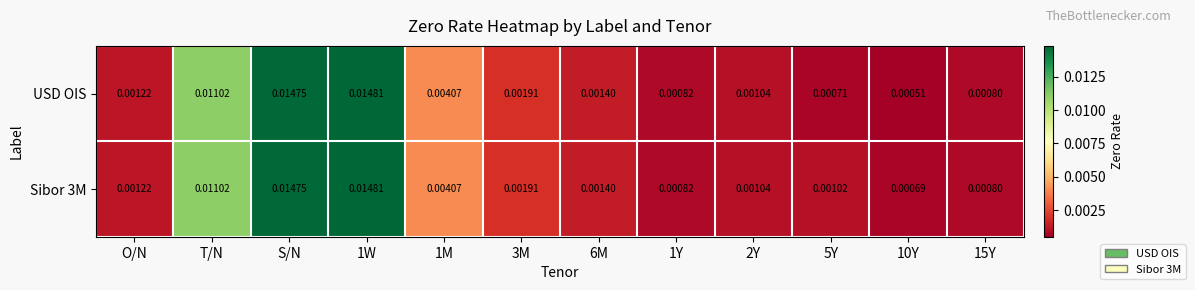

Which series has the widest spread of values?

USD OIS